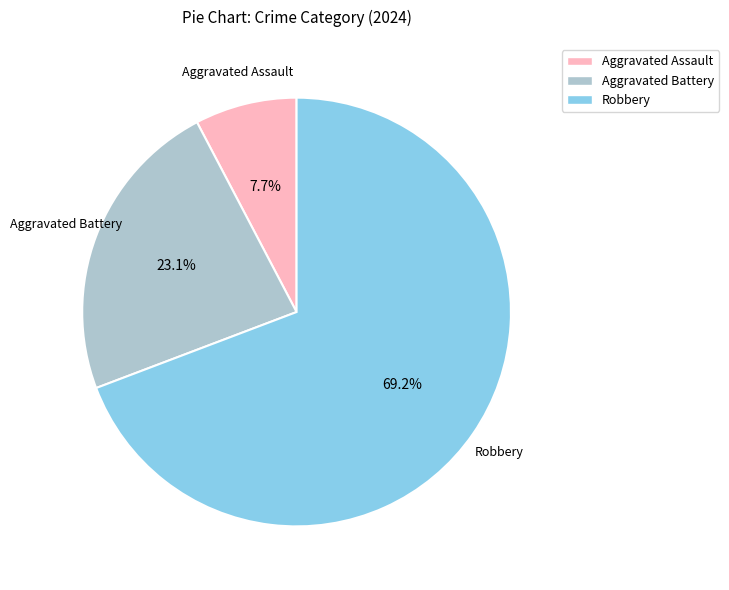

What percentage is the Robbery slice, to the nearest percent?

69%